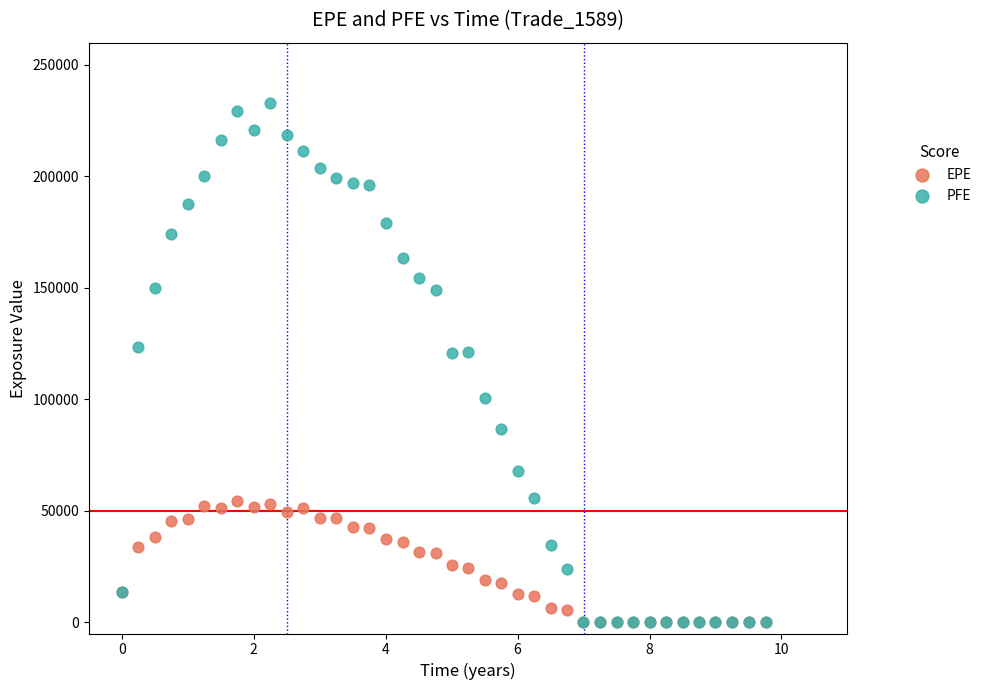

What are all the series names shown in the legend?

EPE, PFE